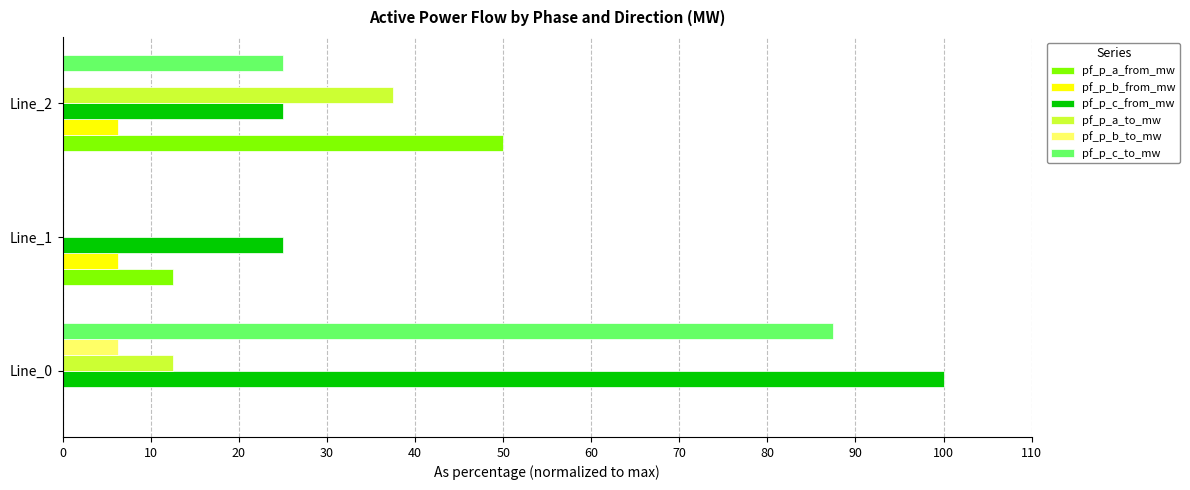

Which series has the largest range (max minus min)?

pf_p_c_to_mw